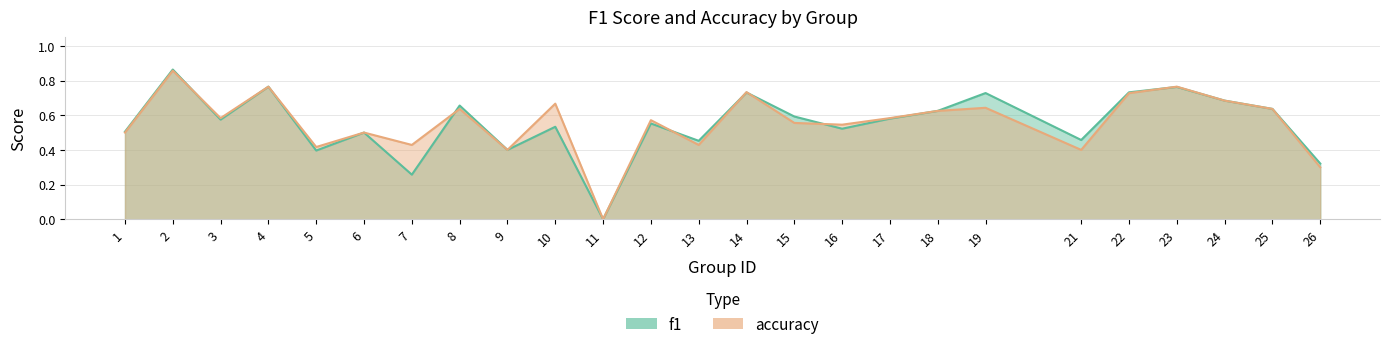

What is the difference between the accuracy values at 26 and 25?

0.3